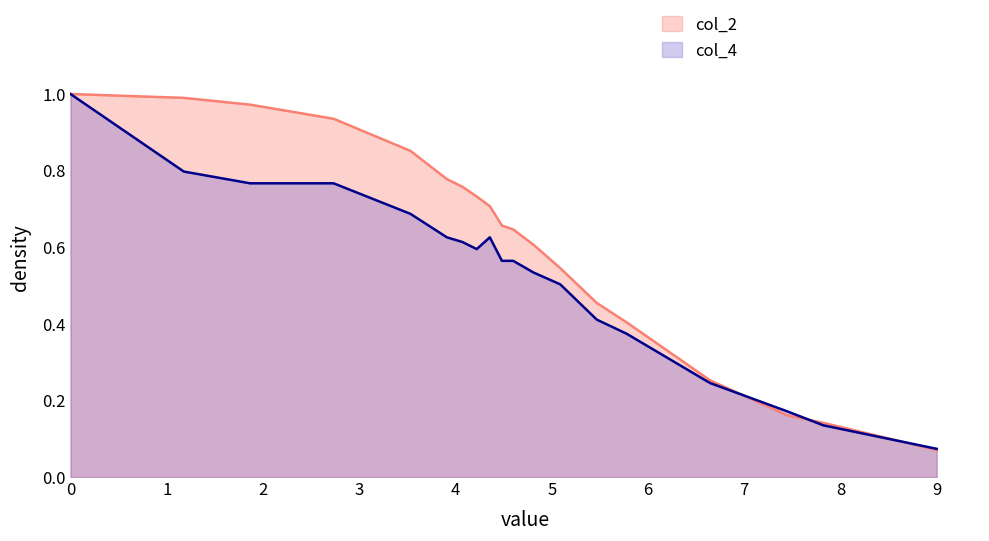

What is the sum of all col_4 values?

10.1